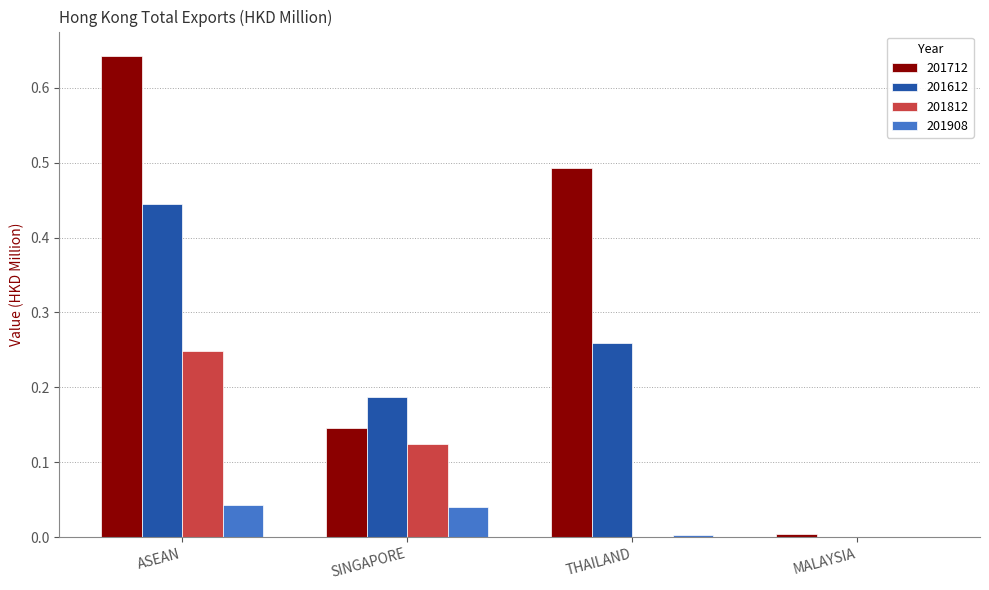

Are the bars grouped side by side (vs. stacked)?

Yes